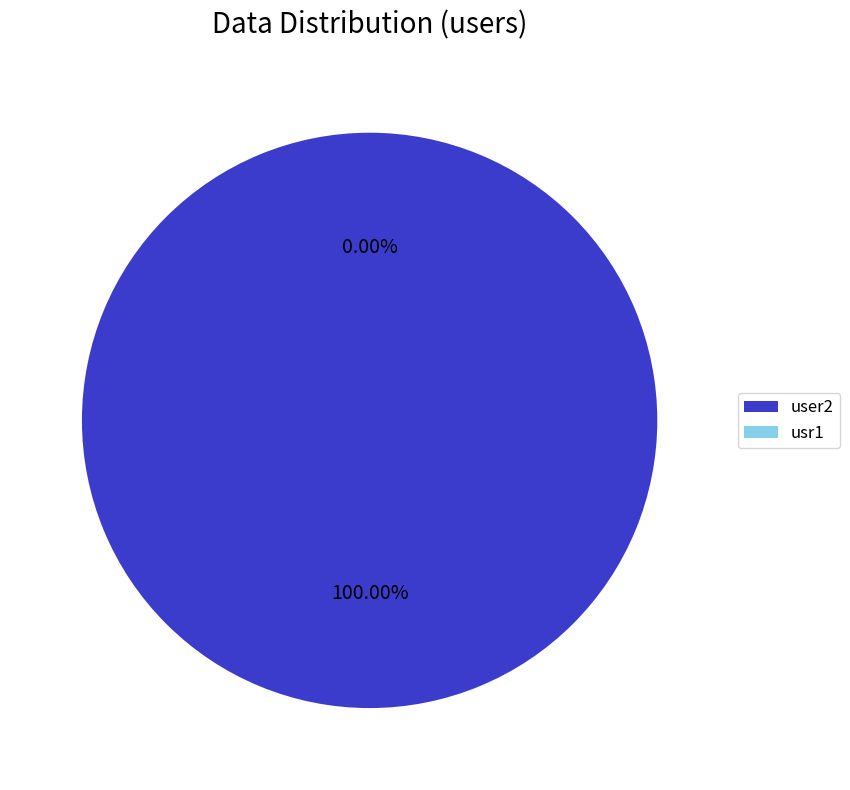

Is it true that user2 is 99% of the pie?

False